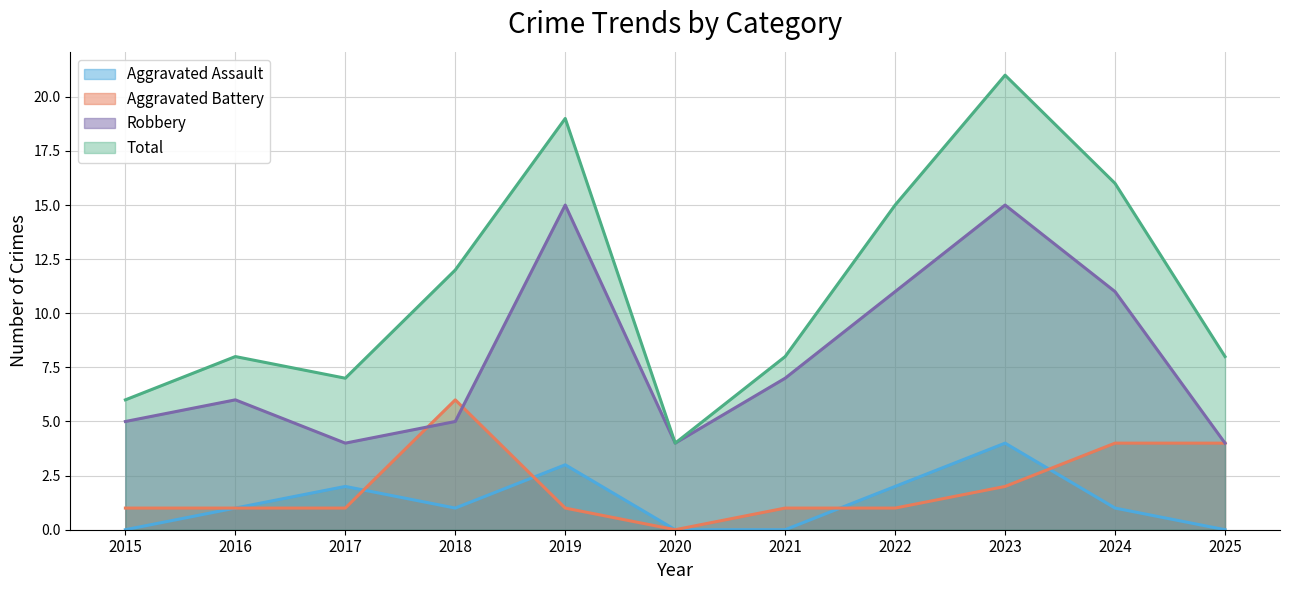

At which category does Robbery reach its first local peak?

2016